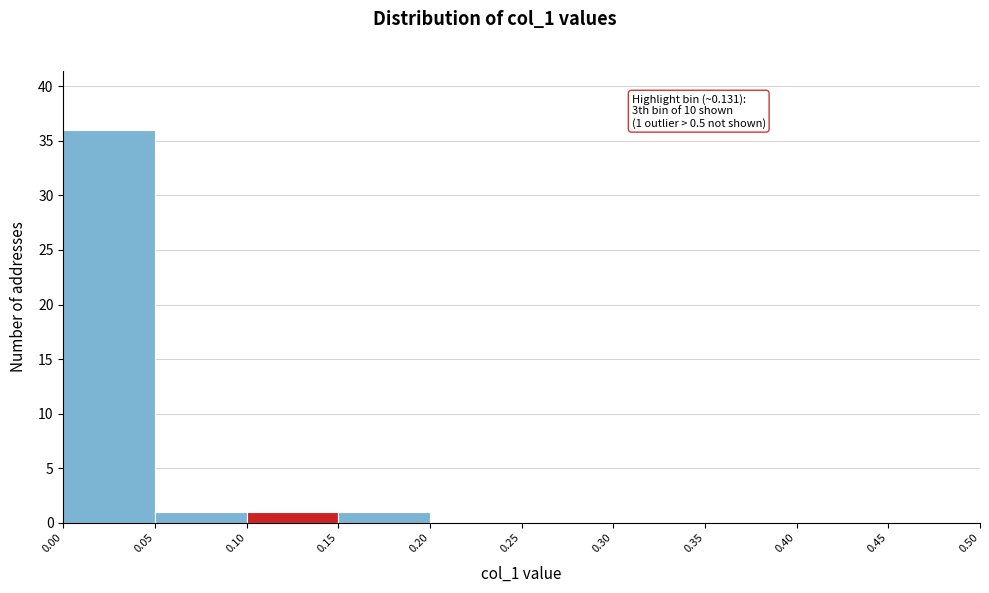

Which range on the x-axis has the tallest bar?

0.00 to 0.05